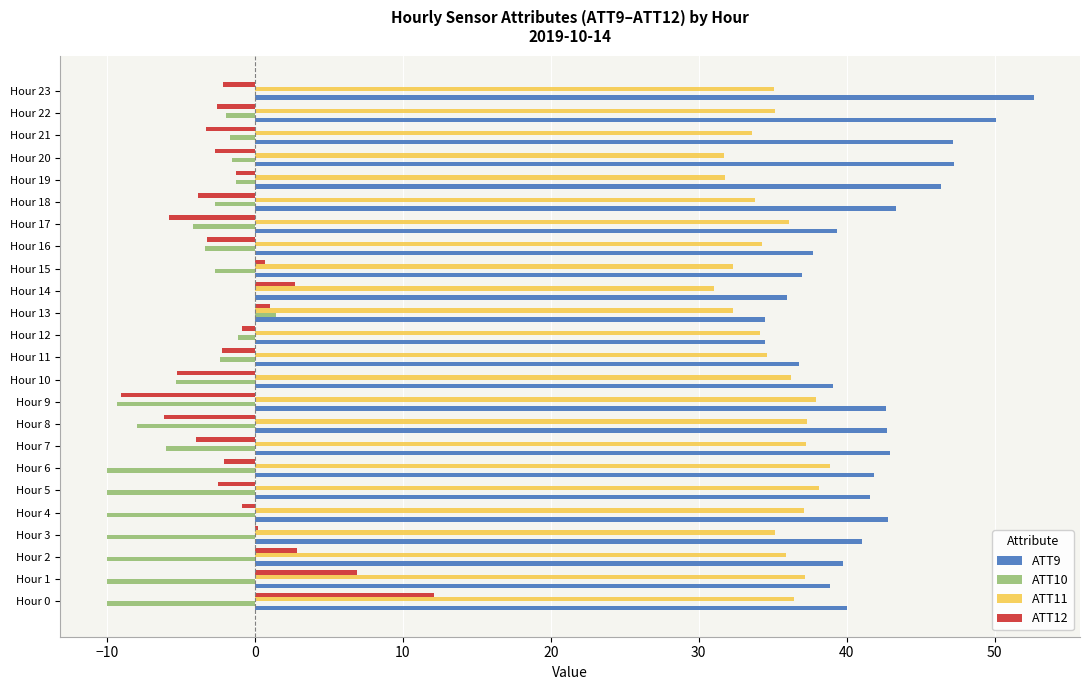

Which category has the highest value across all series?

Hour 23